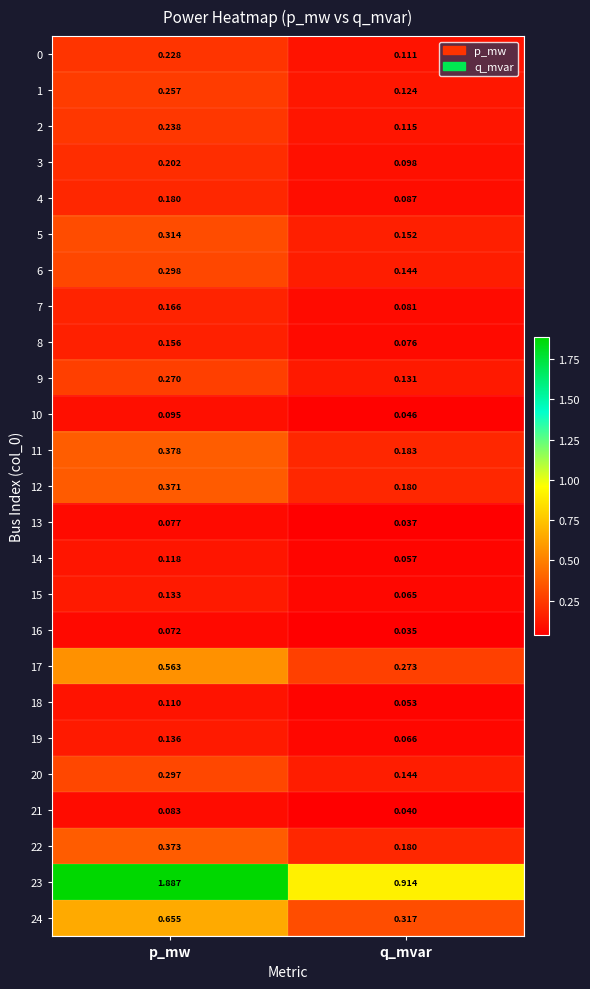

At which label does 6 reach its peak?

p_mw